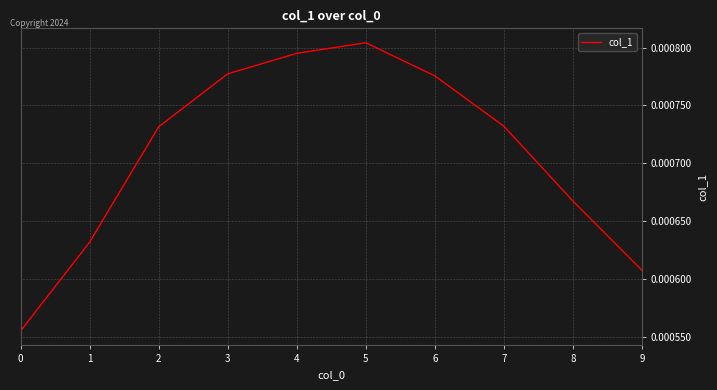

Between 7 and 8, which is larger?

7